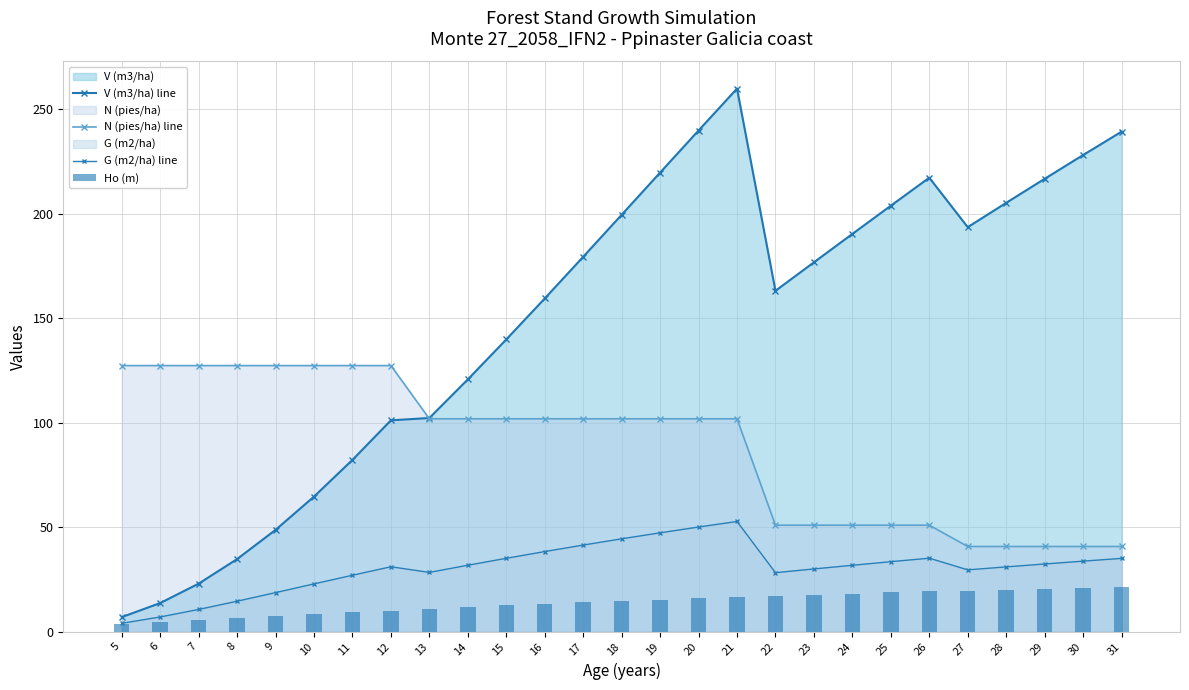

Are the bars grouped side by side (vs. stacked)?

Yes